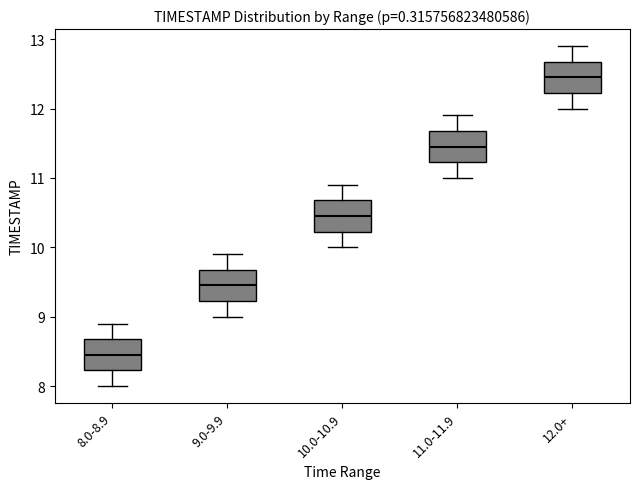

Where is the lower edge of the box for 10.0-10.9 on the y-axis? The values are not printed on the chart, so give them approximately, as read against the axis.

10.2